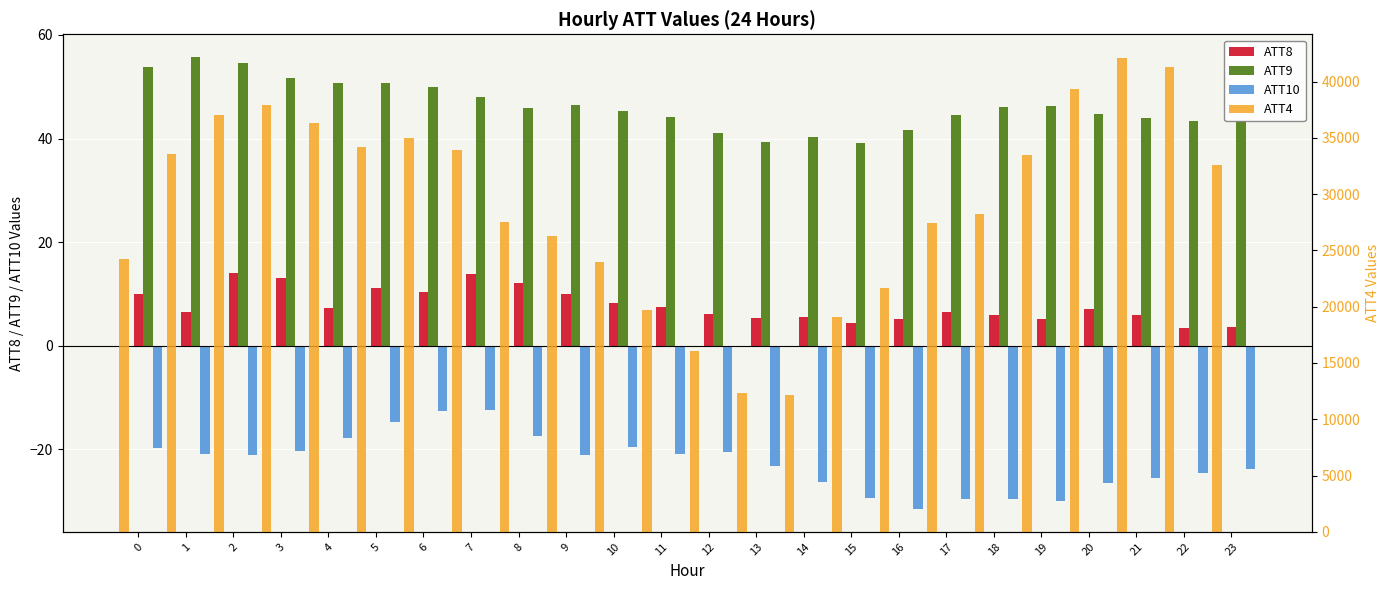

At how many categories does at least one series exceed 39605?

2